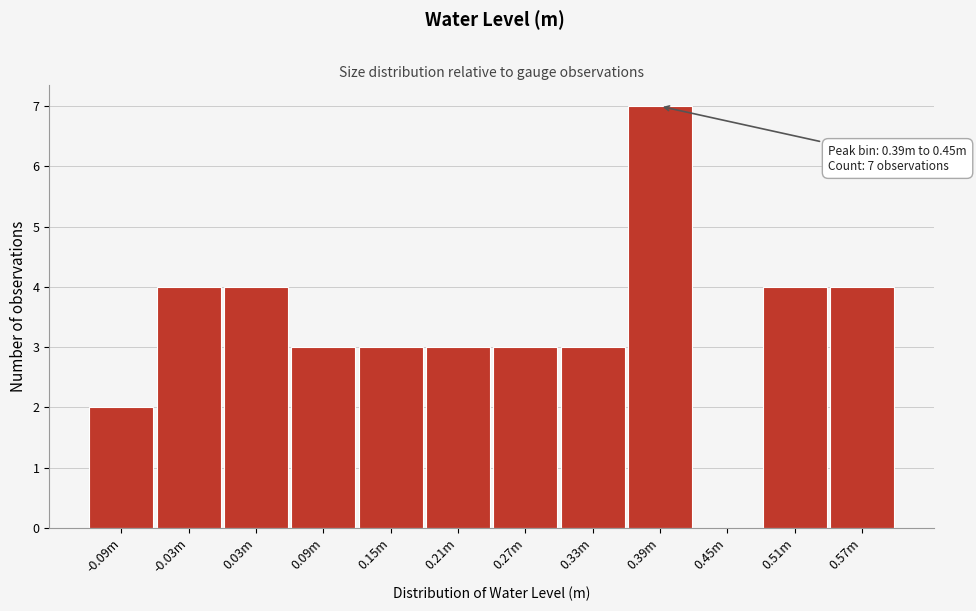

Reading left to right, transcribe all the data shown in this chart.

-0.09m=2	-0.03m=4	0.03m=4	0.09m=3	0.15m=3	0.21m=3	0.27m=3	0.33m=3	0.39m=7	0.45m=0	0.51m=4	0.57m=4